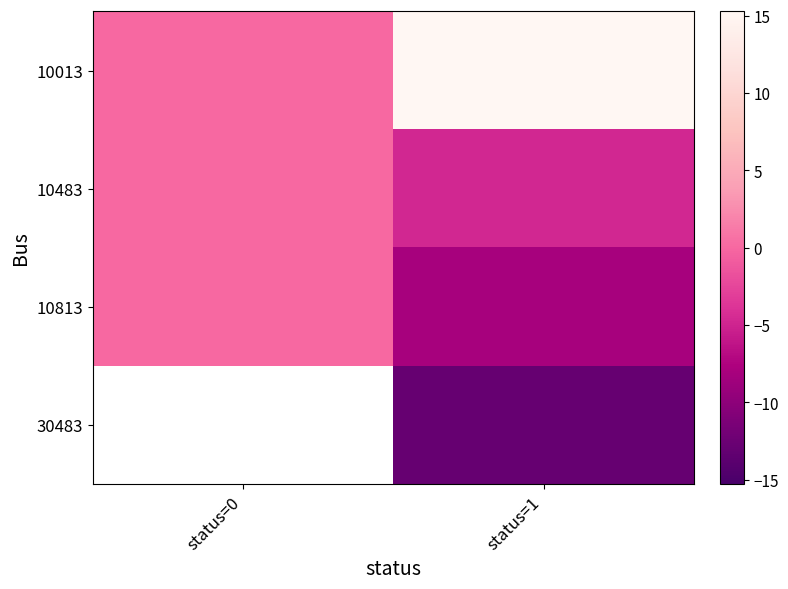

The value of row_0 at status=0 is -6.9. True or false?

False